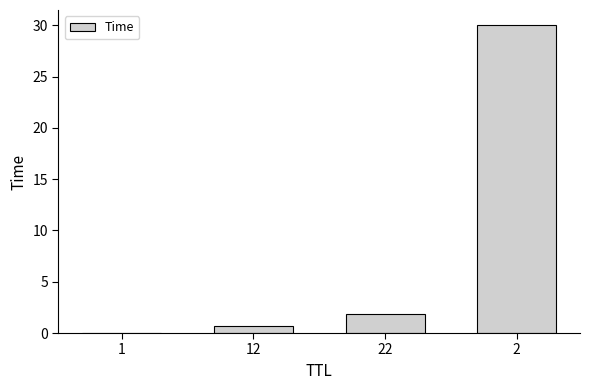

Where does the data first go above 1?

22